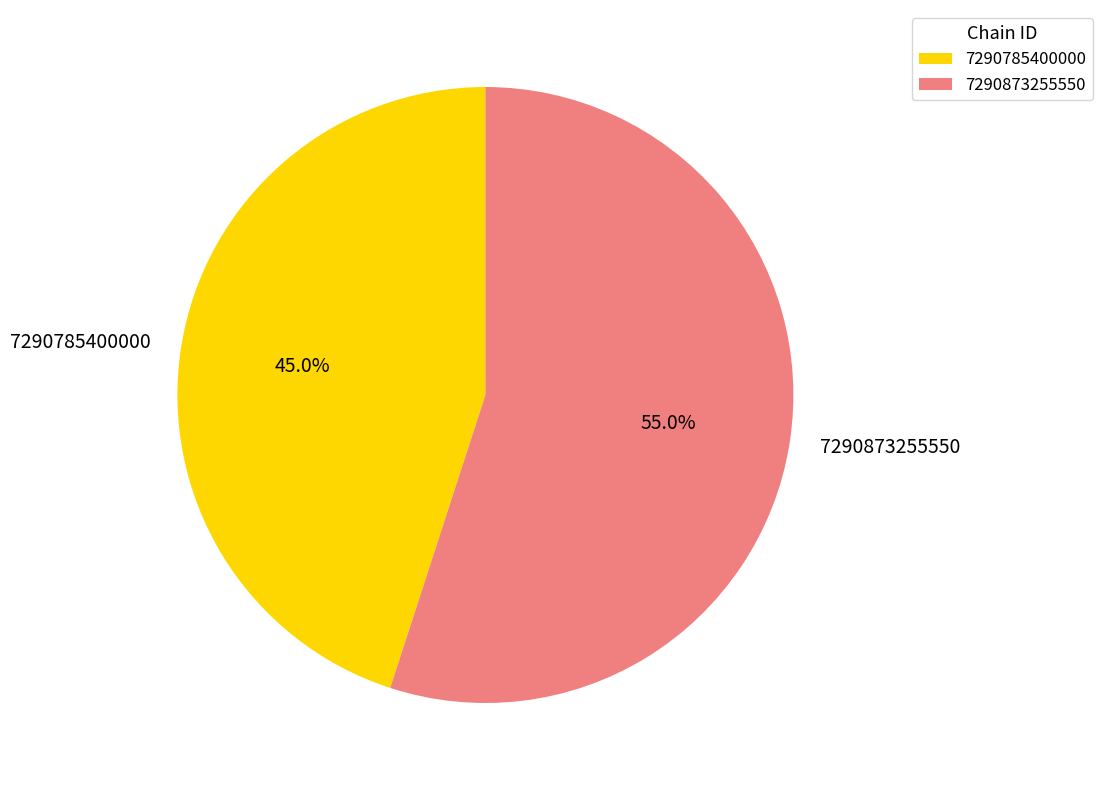

To the nearest percent, what is the average slice percentage?

50%